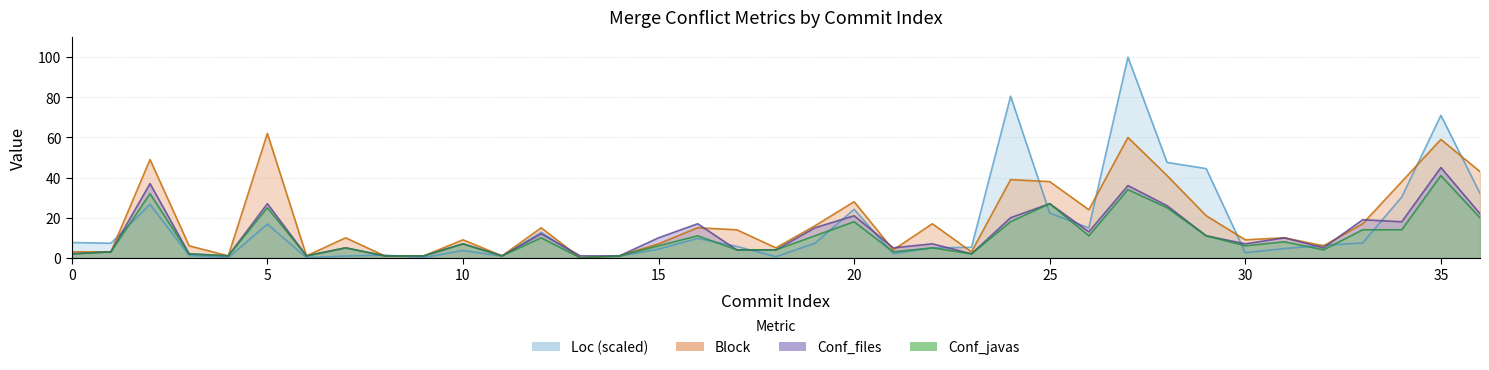

List the series in order of their overall mean, highest first.

Block, Loc, Conf_files, Conf_javas